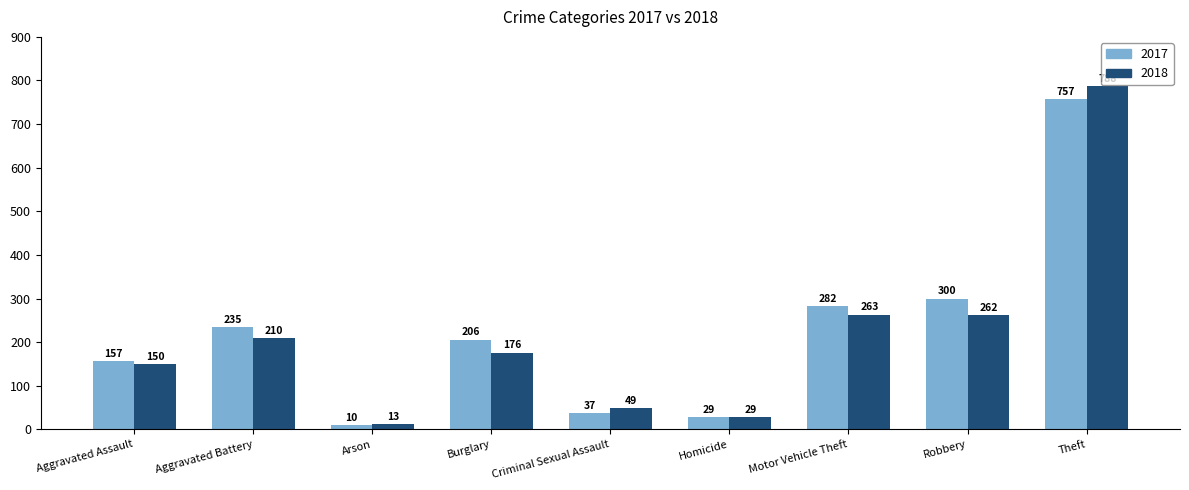

What position from the left is Aggravated Assault?

1